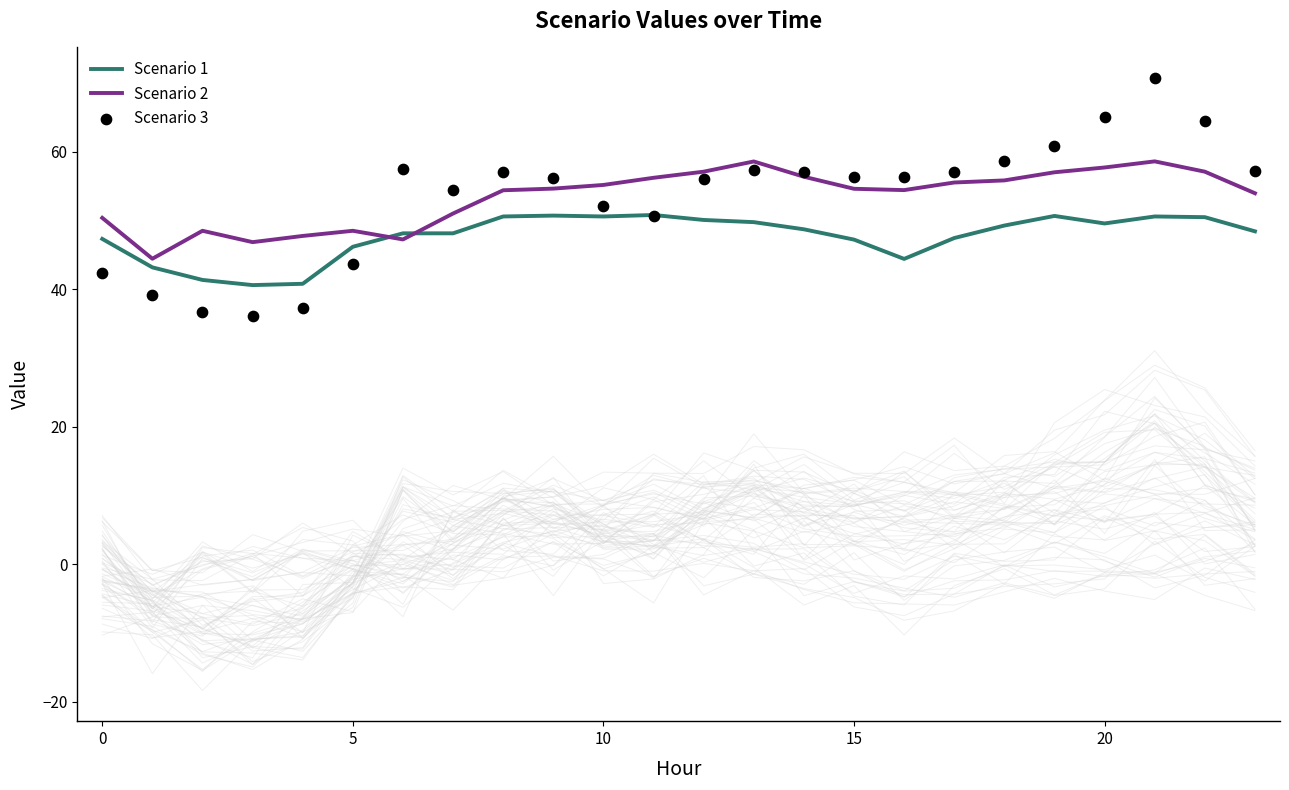

Which series has the largest total across all categories?

Scenario 2